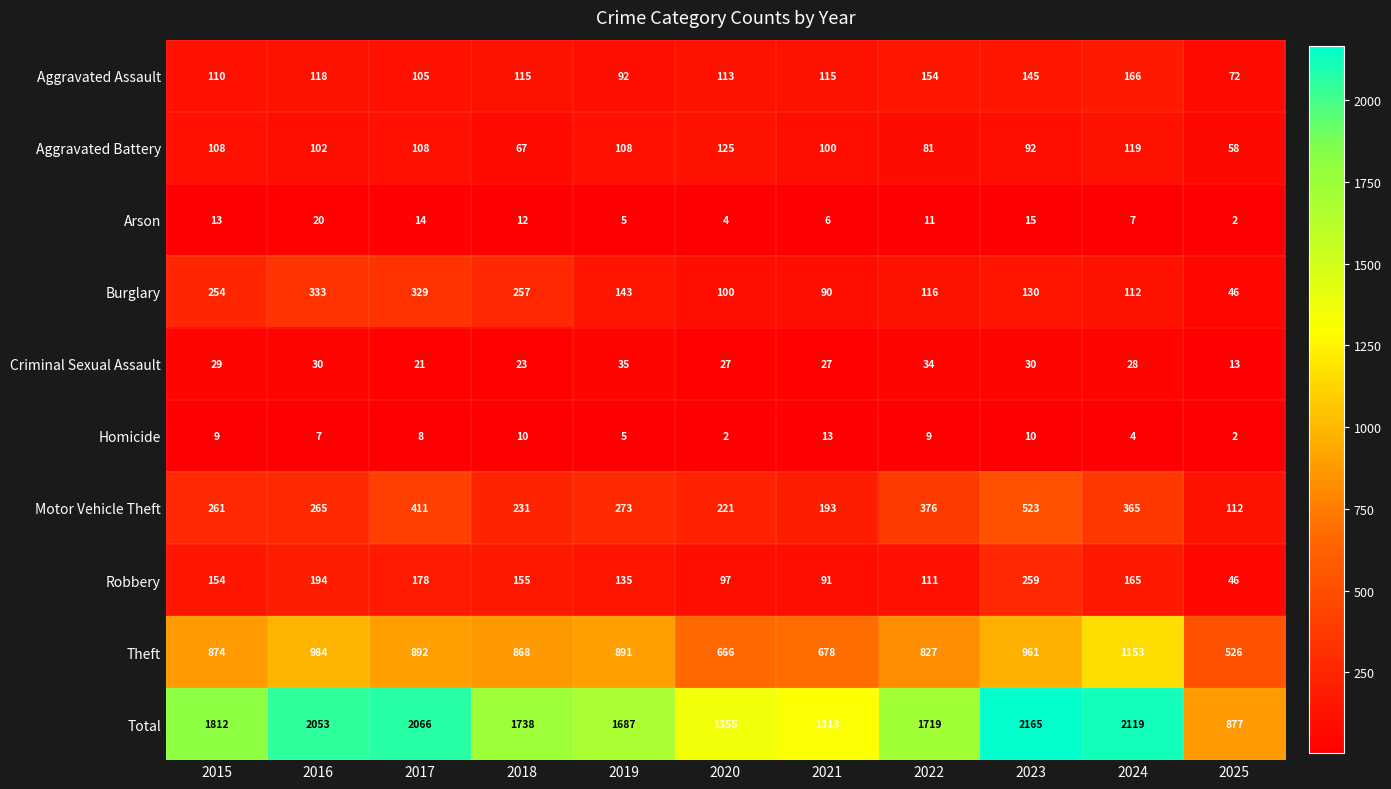

What is the total value across all series at 2019?

3374